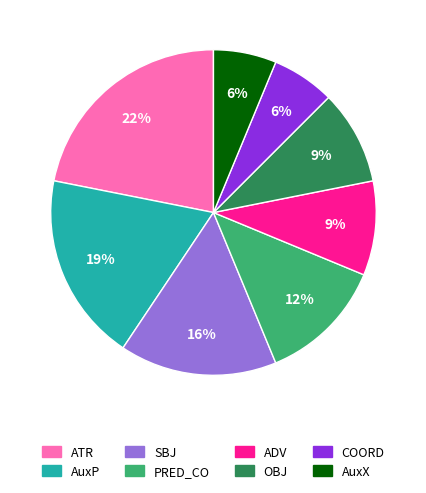

Is the sum of PRED_CO and ATR greater than half?

No